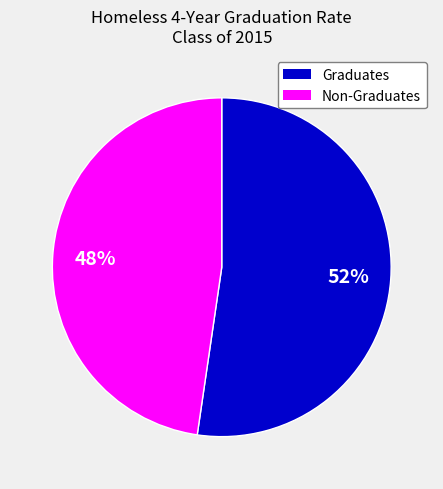

Rank the categories by value from highest to lowest.

Graduates, Non-Graduates